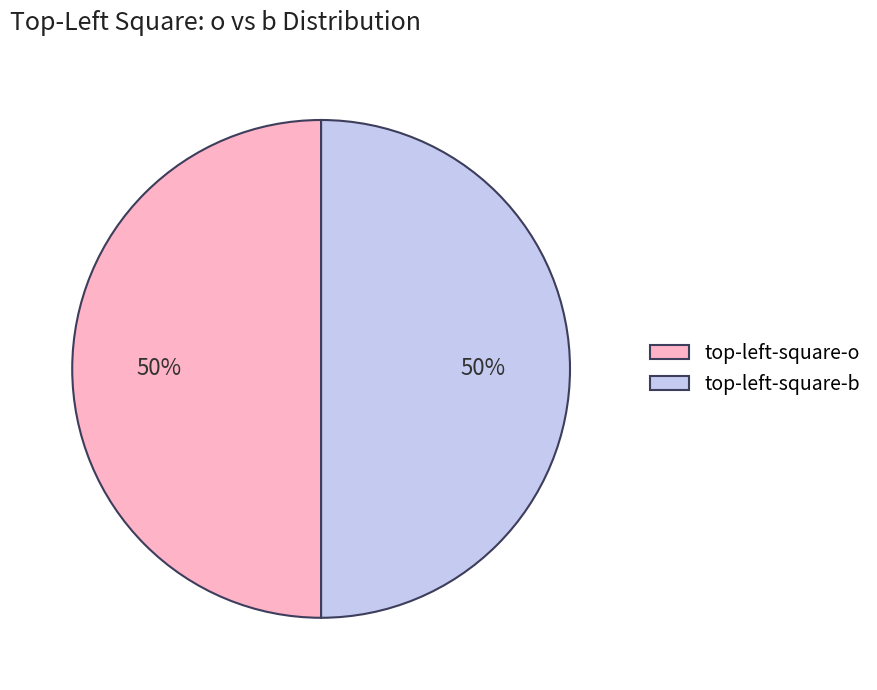

To the nearest percent, what is the average slice percentage?

50%